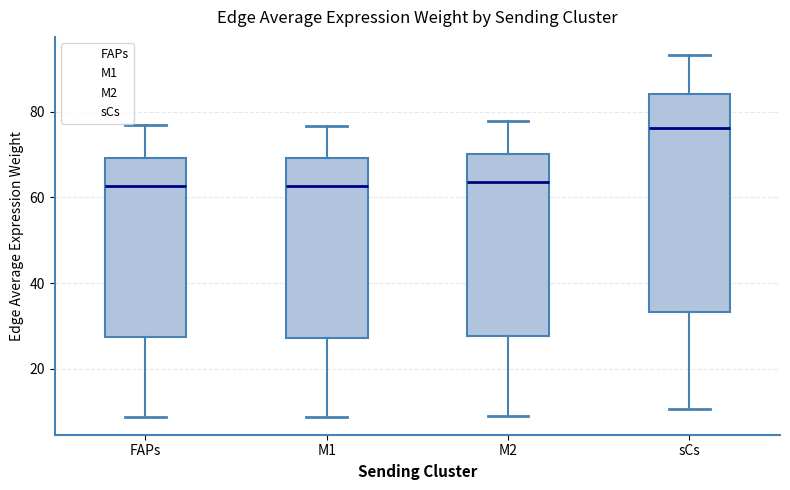

Which box is the tallest, from its lower edge to its upper edge?

sCs